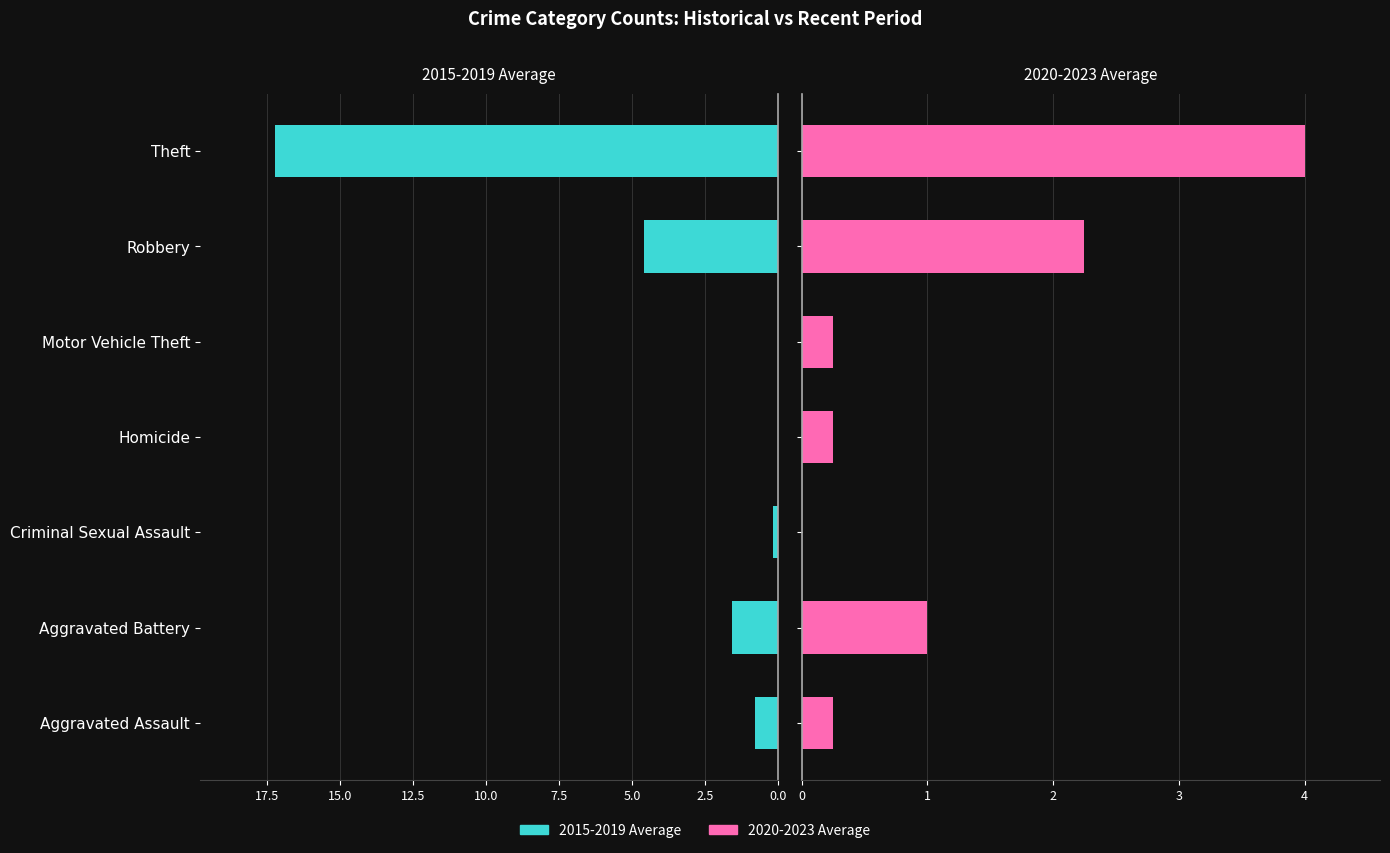

How many data points in 2020-2023 Average are above 0?

6